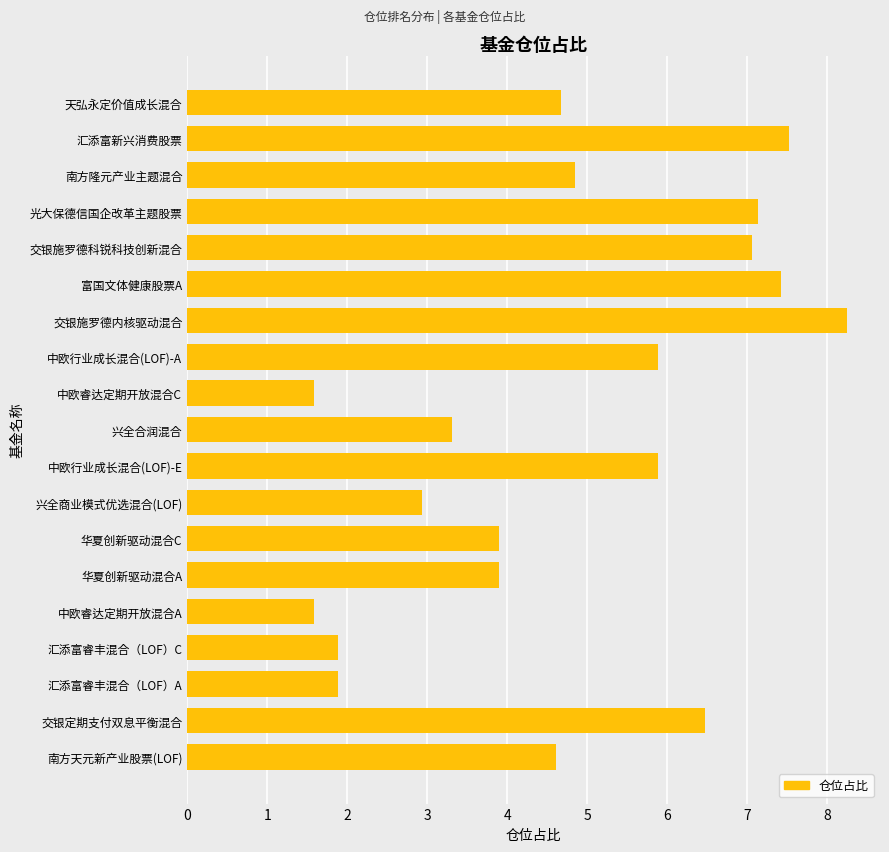

How many data points does each series have?

19